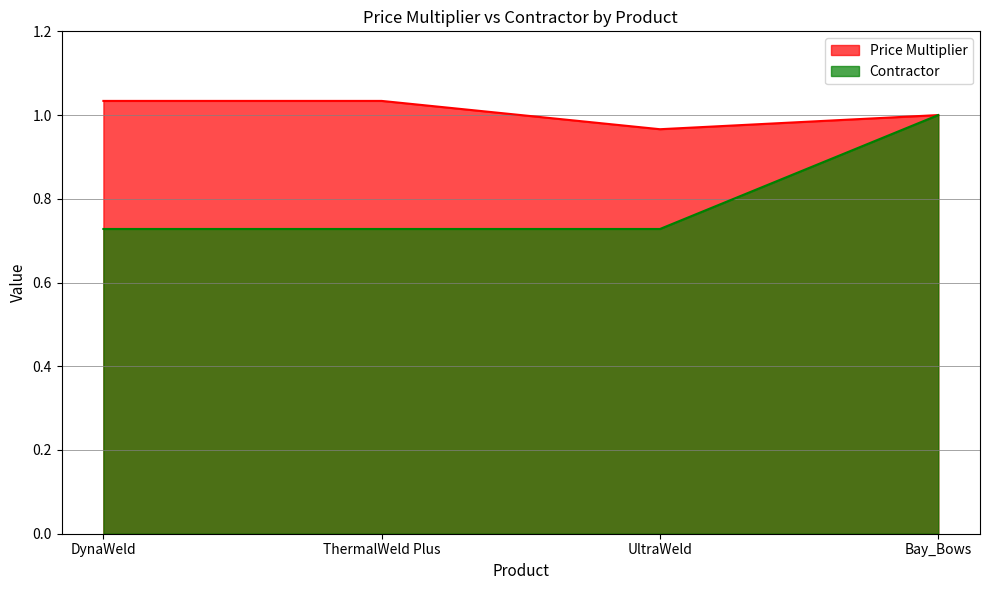

True or false: Contractor and Price Multiplier intersect in this chart.

False